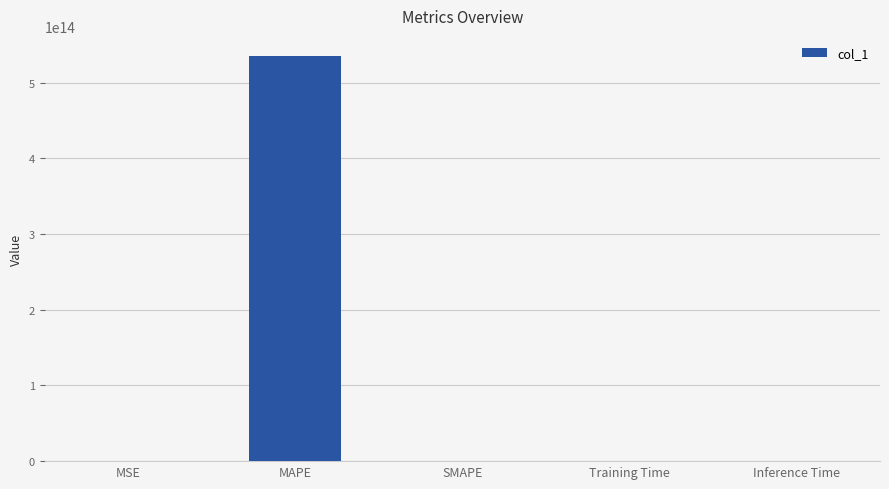

The value at MAPE is 534939184801326.2. True or false?

True